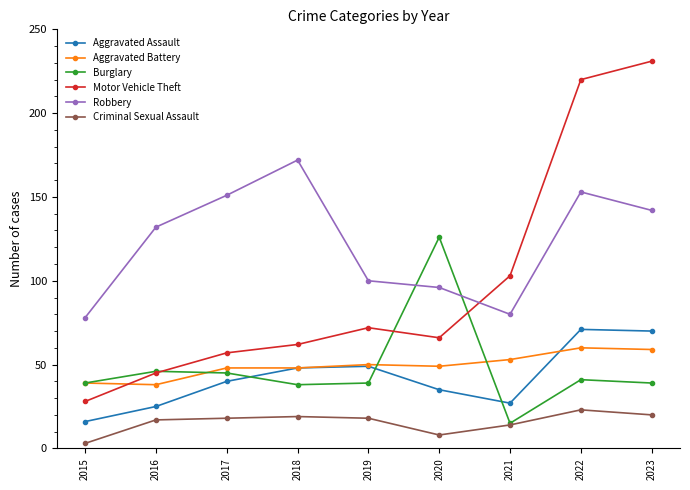

What is the sum of all Aggravated Assault values?

381